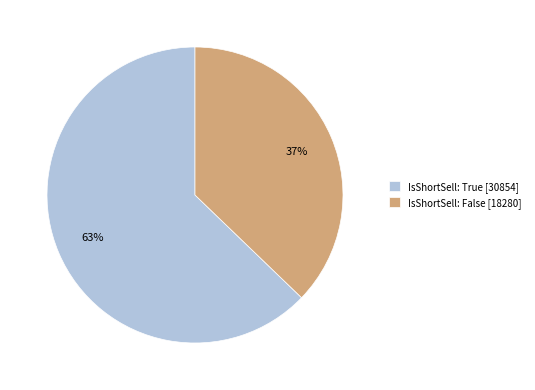

To the nearest percent, what percentage of the pie is IsShortSell: True [30854]?

63%